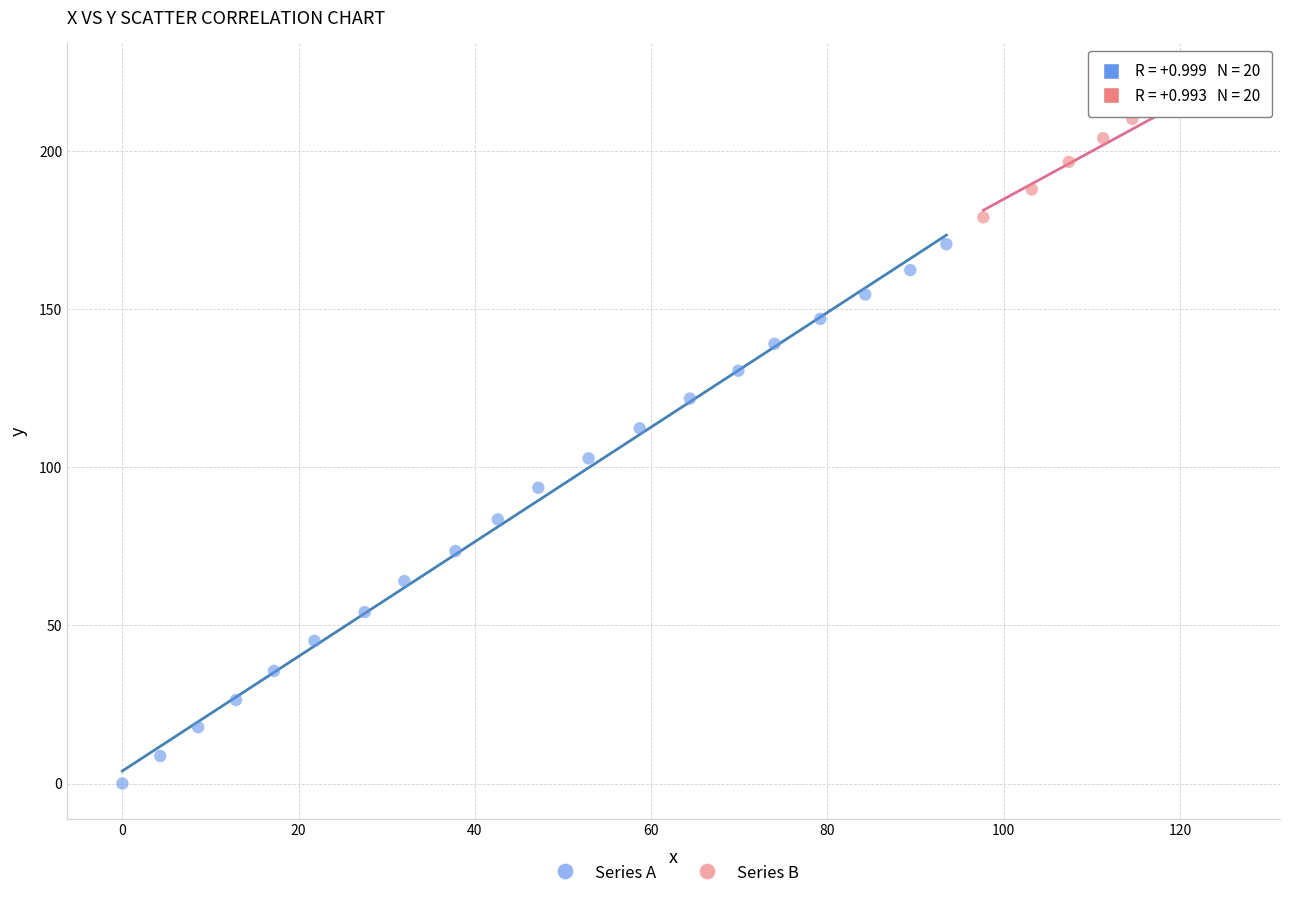

Which series has the largest Y range (max minus min)?

Series A